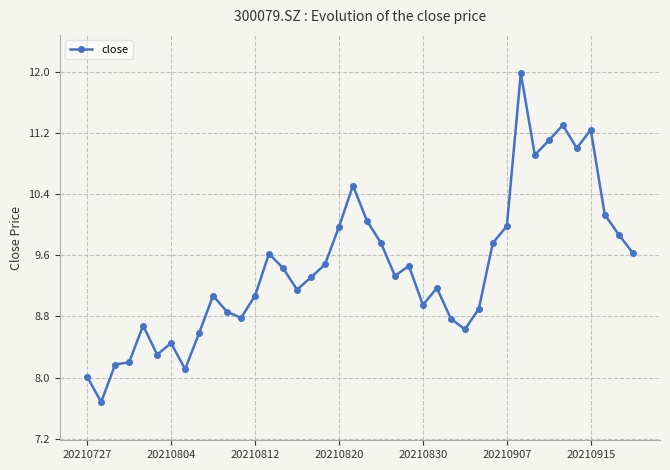

What is the difference between the maximum and minimum values?

4.3